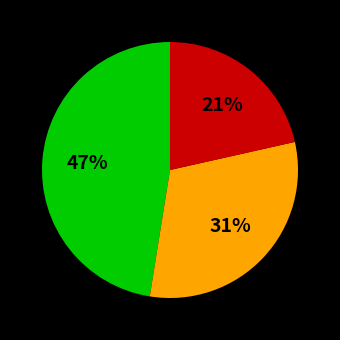

To the nearest percent, what is the average slice percentage?

33%